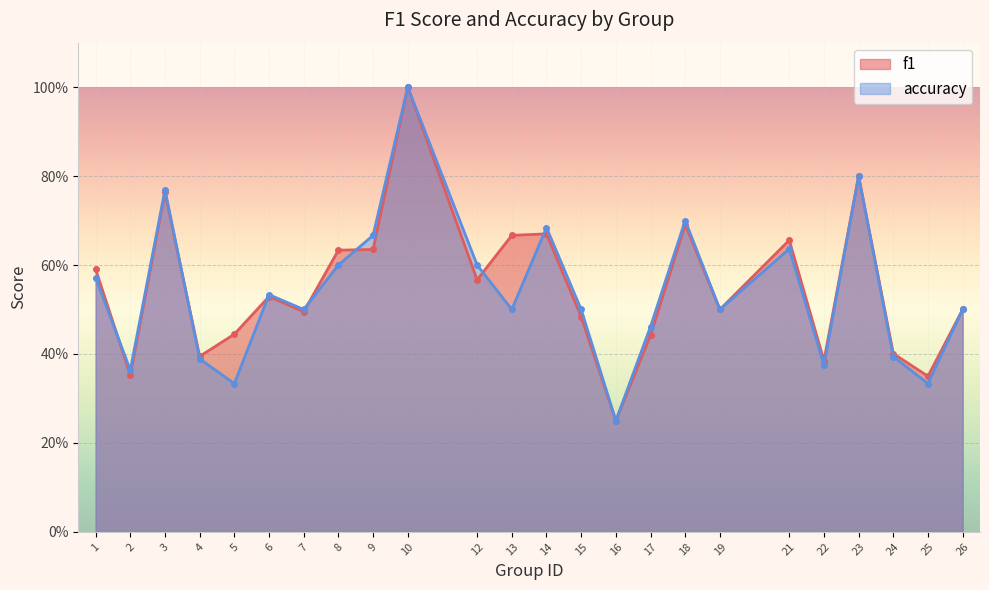

Which label corresponds to the largest value in the chart?

10